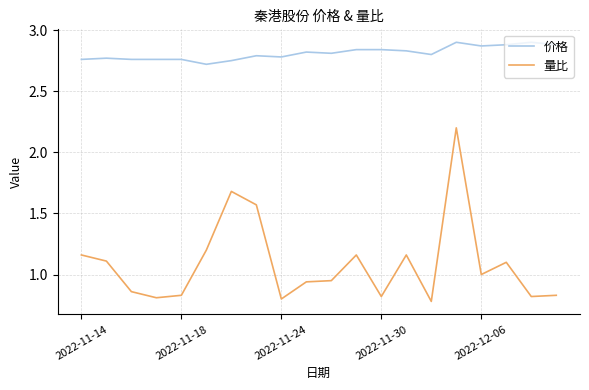

In 量比, how many points are lower than both neighbors (excluding endpoints)?

6